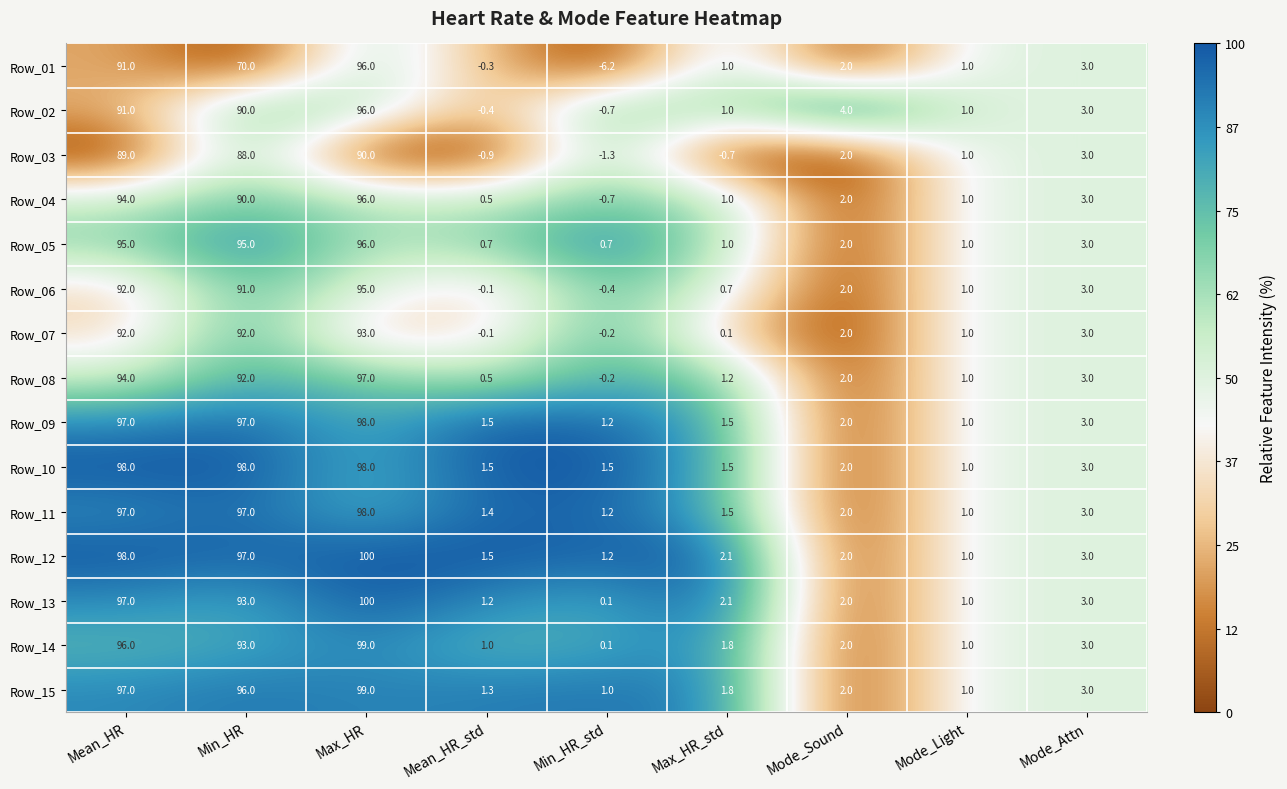

At which label does Row_01 reach its minimum?

Min_HR_std